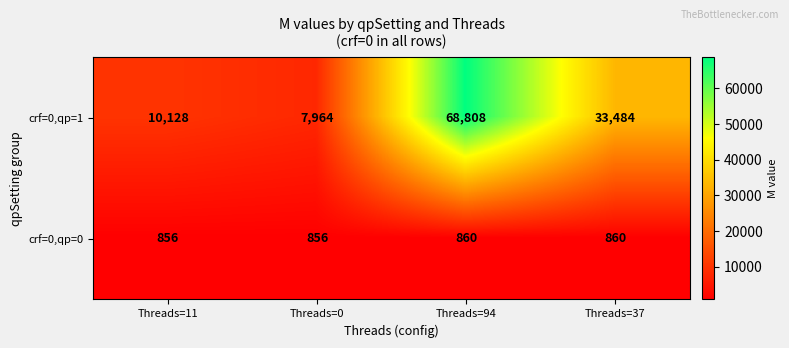

What is the sum of the crf=0,qp=0 values at Threads=94 and Threads=37?

1720